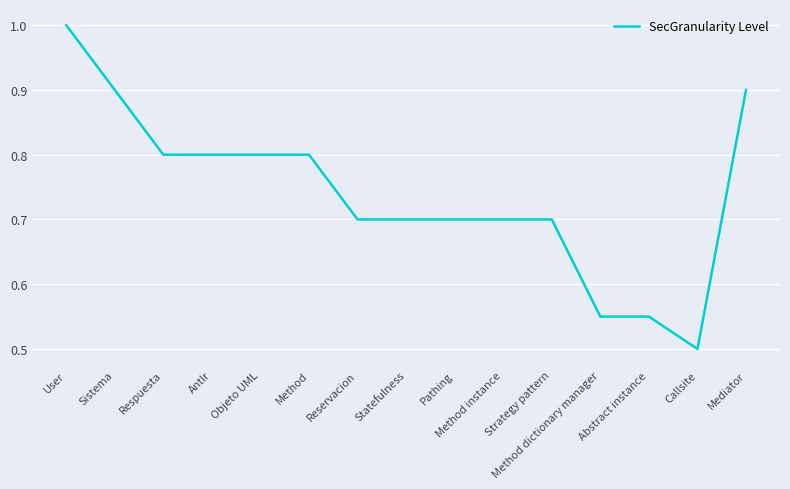

What is the smallest value displayed?

0.5